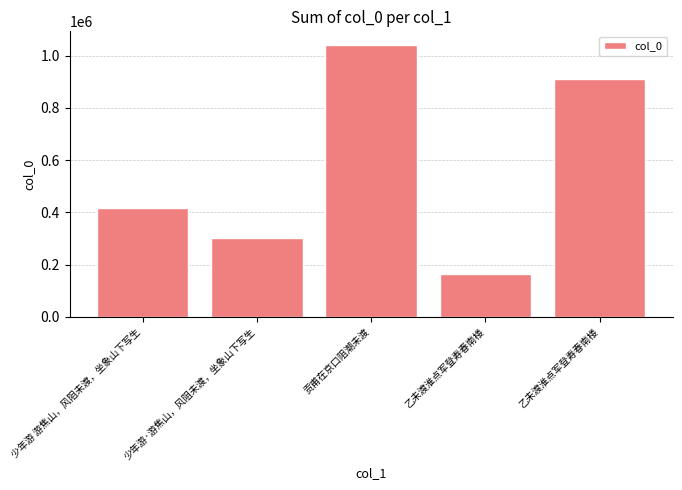

How many values are below 417600?

2